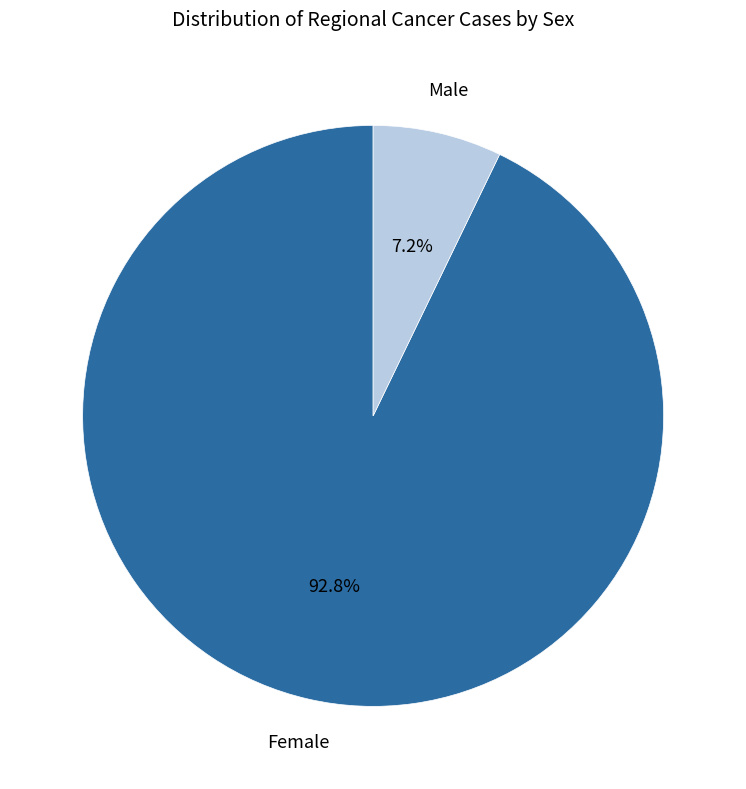

To the nearest percent, what is the average slice percentage?

50%